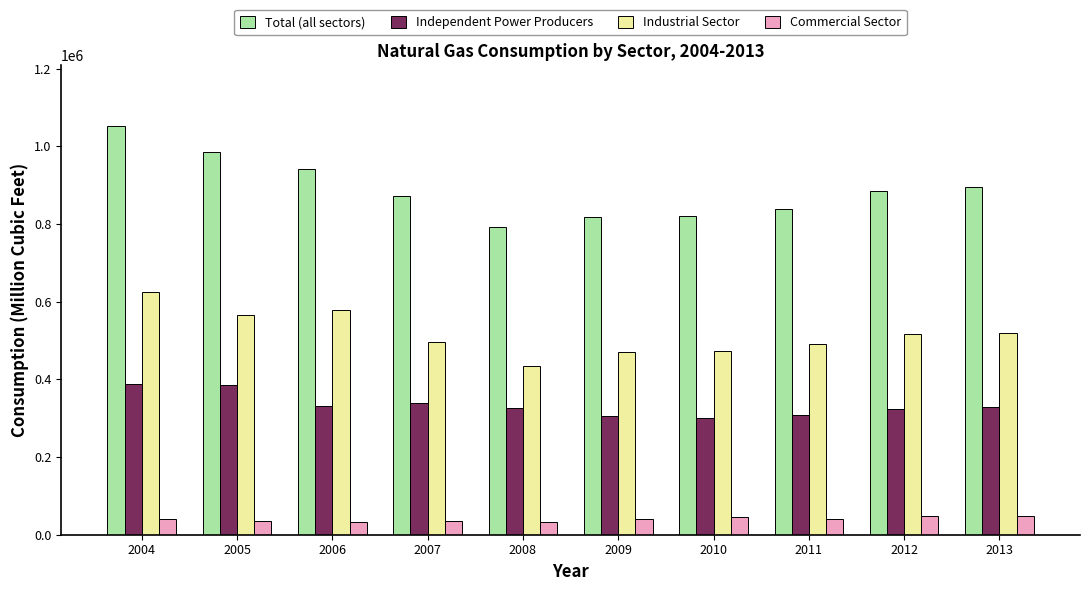

Which series has the largest total across all categories?

Total (all sectors)